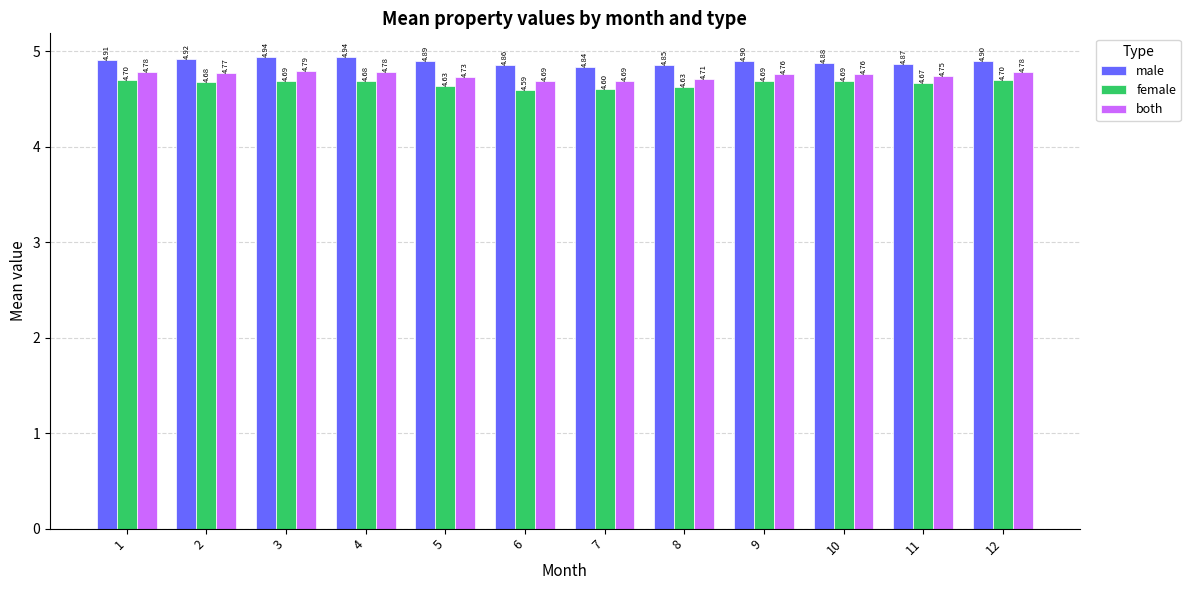

Rank the series by their maximum value, from highest to lowest.

male, both, female